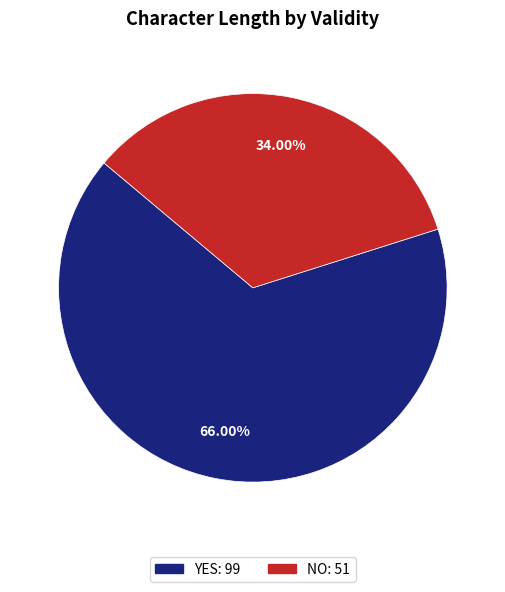

To the nearest percent, what is the difference between the largest and smallest slice percentages?

32%